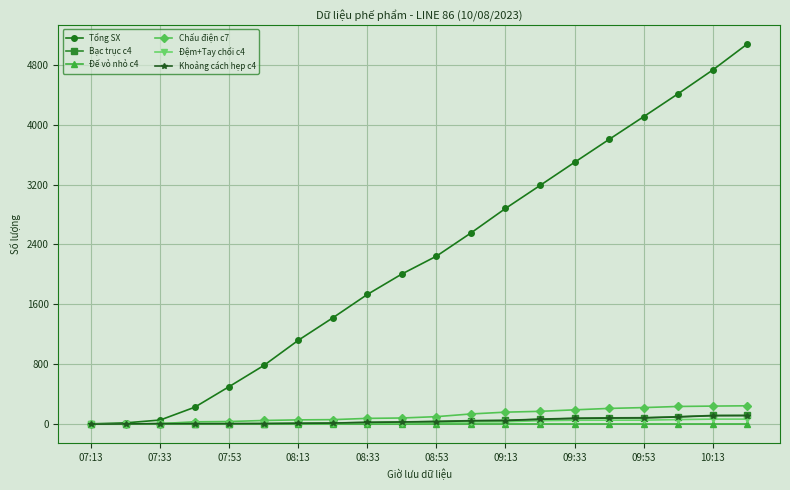

Which series has the largest range (max minus min)?

Tổng SX